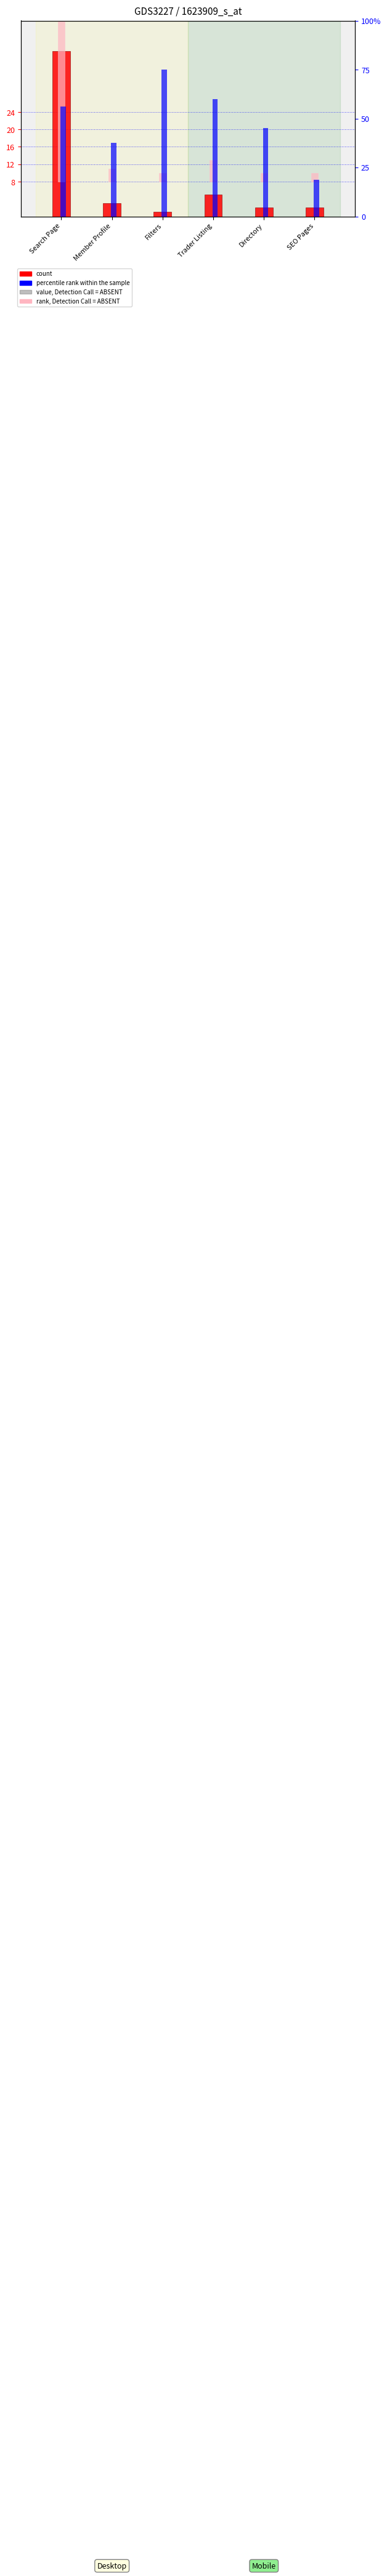

Rank the series at Search Page from highest to lowest value.

count (Complete), rank, Detection Call = ABSENT, percentile rank within the sample